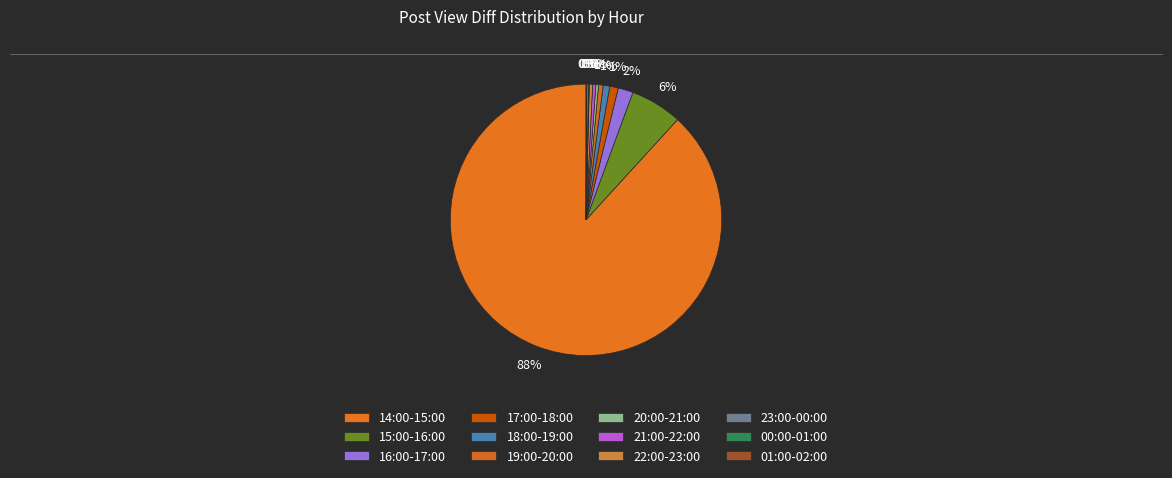

To the nearest percent, what is the difference between the 00:00-01:00 and 14:00-15:00 slice percentages?

88%